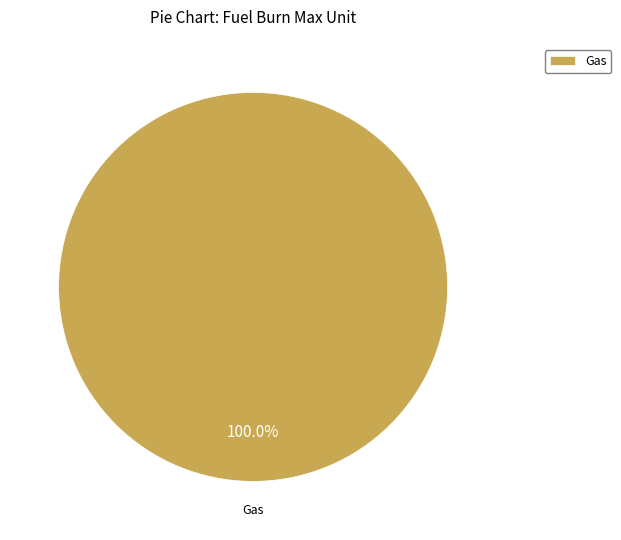

Rank the categories by value from lowest to highest.

Gas